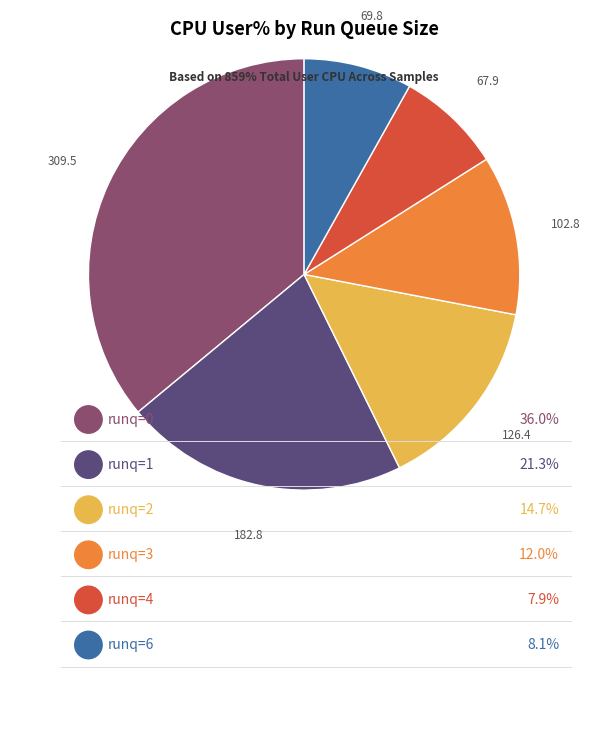

Does 3 account for over 50% of the chart?

No